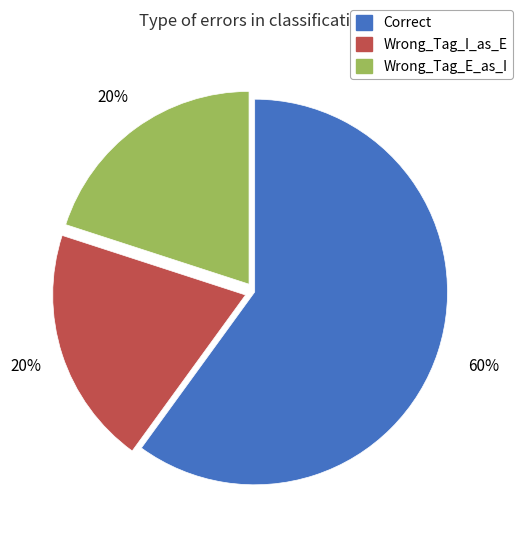

What is the majority slice?

Correct